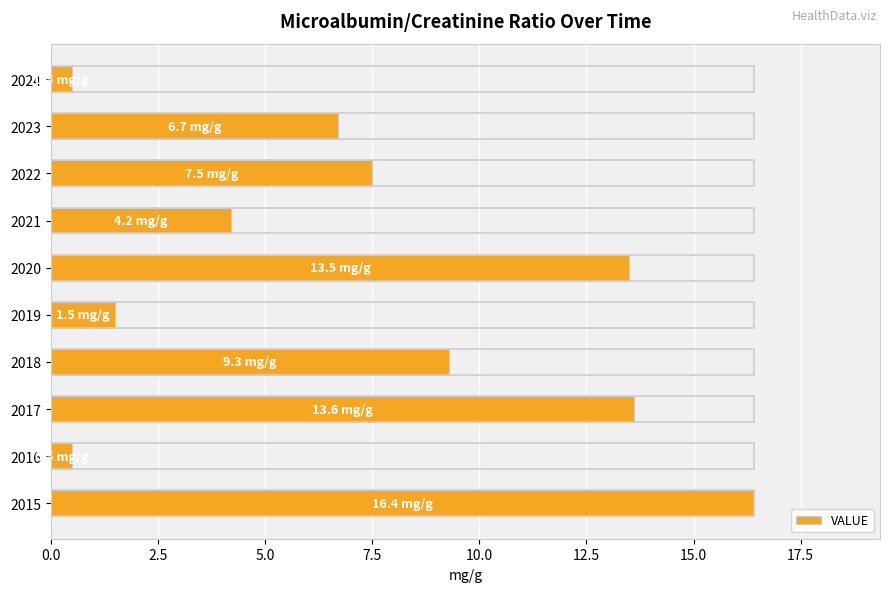

How many data points does each series have?

10